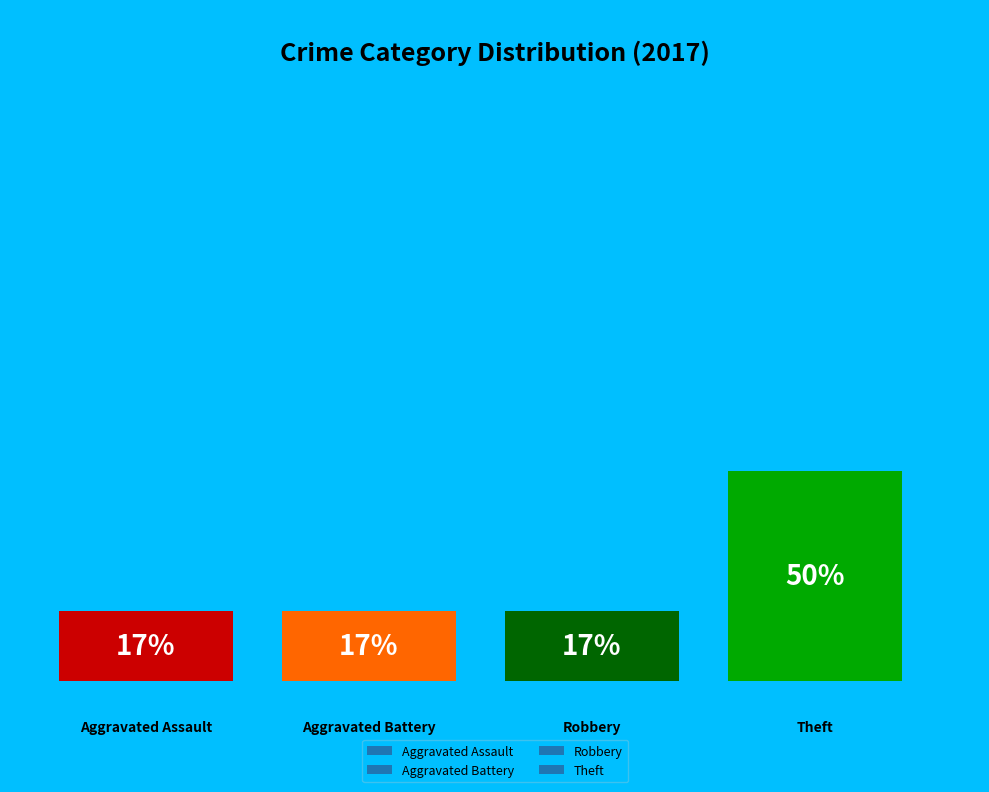

How much of the chart is everything except Aggravated Battery?

83.3%